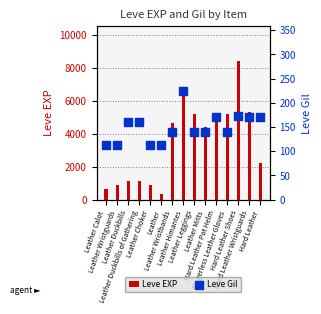

Which series has the largest total across all categories?

Leve EXP